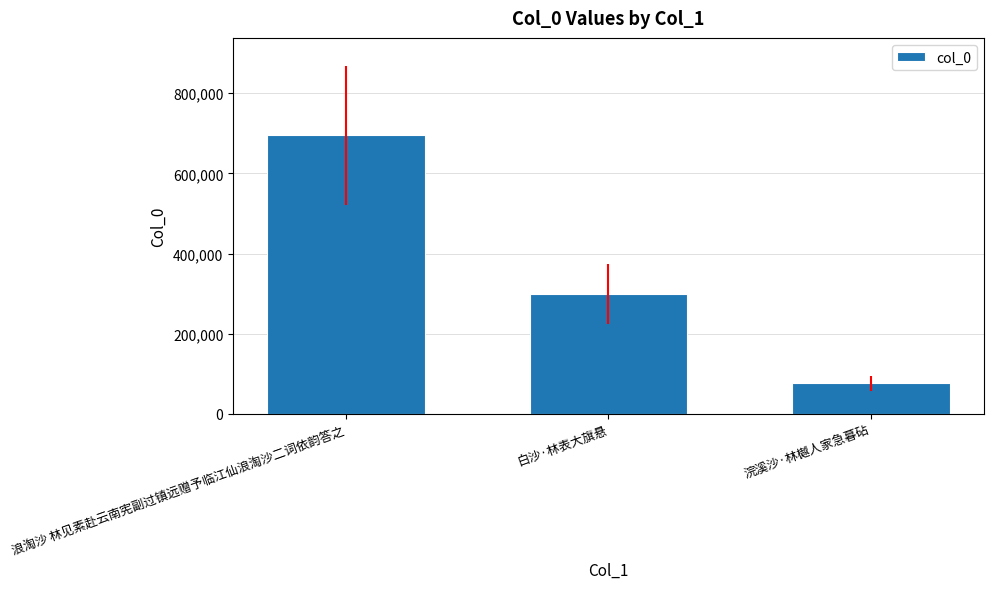

What is the label of the 3rd bar from the right?

浪淘沙 林见素赴云南宪副过镇远赠予临江仙浪淘沙二词依韵答之